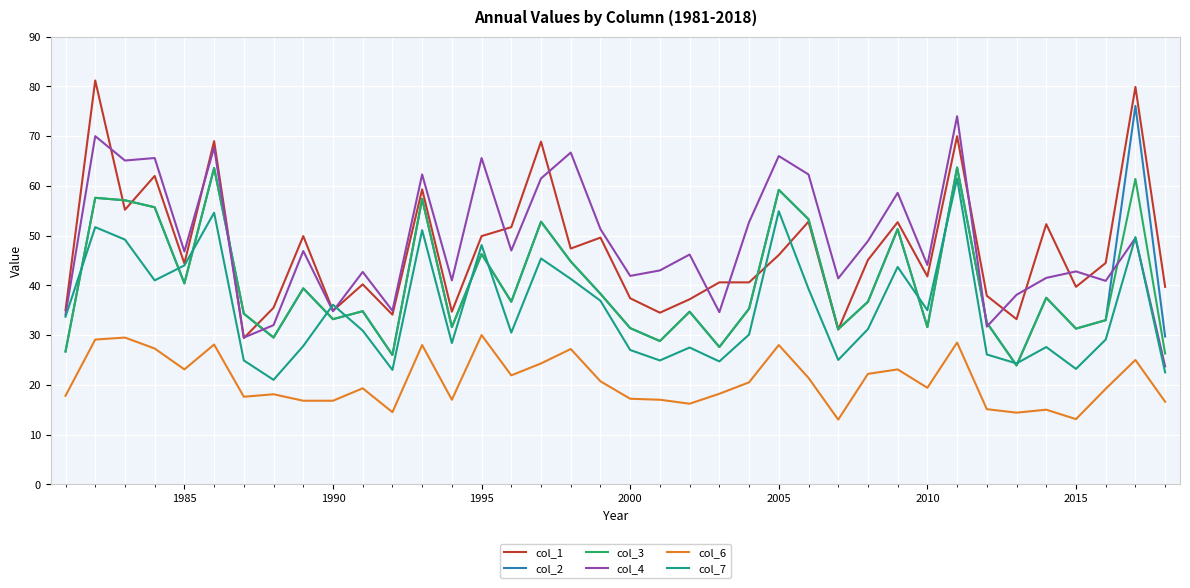

True or false: col_7 and col_6 cross at least once.

False